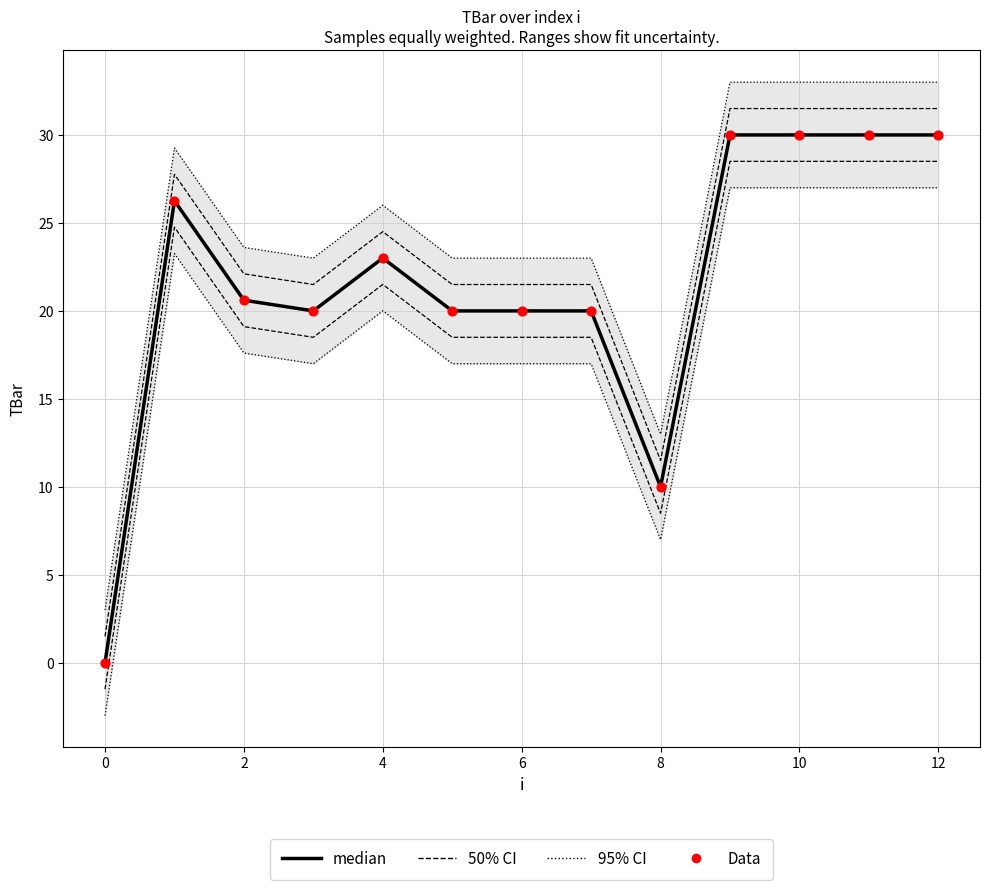

Which series has the largest Y range (max minus min)?

95% CI